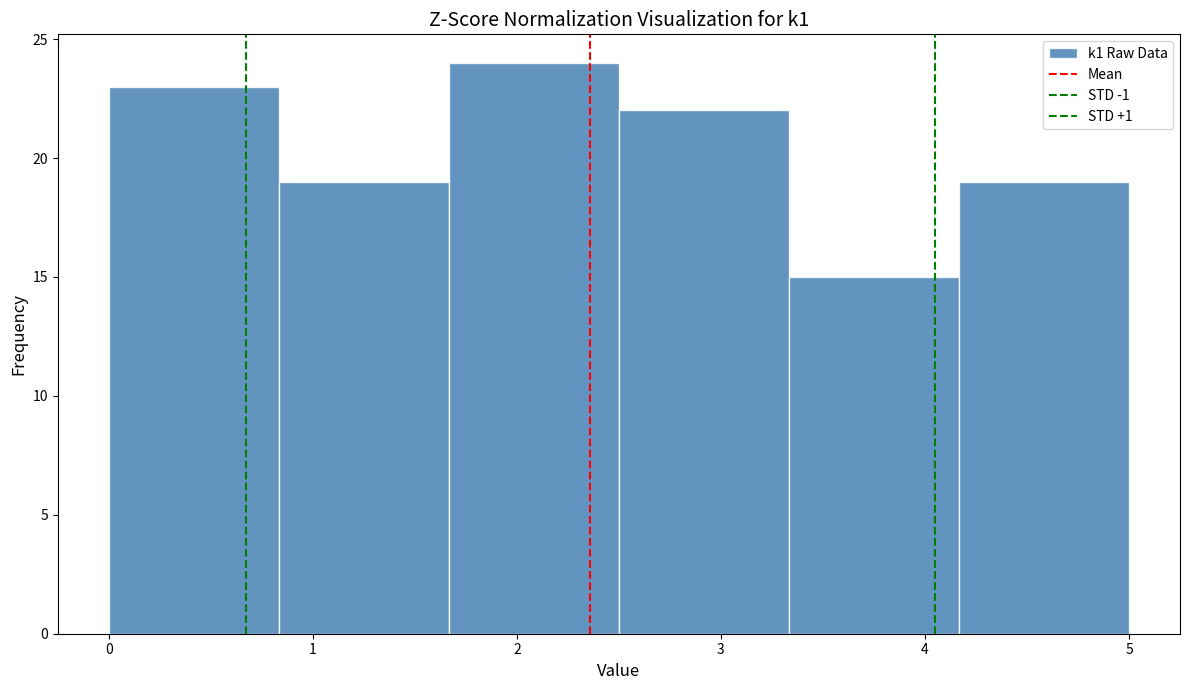

Reading left to right, list every bar in this chart as the range it spans on the x-axis followed by its height. Neither the bar edges nor the heights are printed on the chart, so give them approximately, as read against the axes.

0.0 to 0.8: 23
0.8 to 1.7: 19
1.7 to 2.5: 24
2.5 to 3.3: 22
3.3 to 4.2: 15
4.2 to 5.0: 19